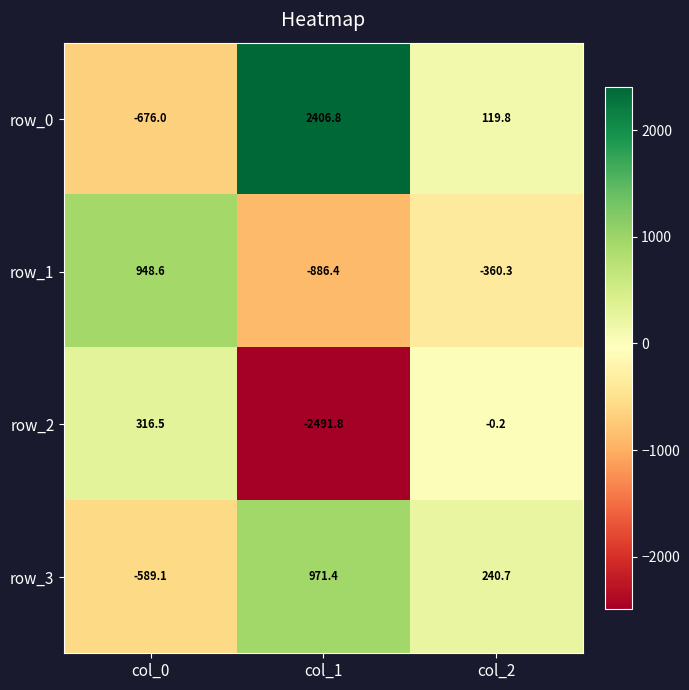

How many positive values does the row_3 series have?

2